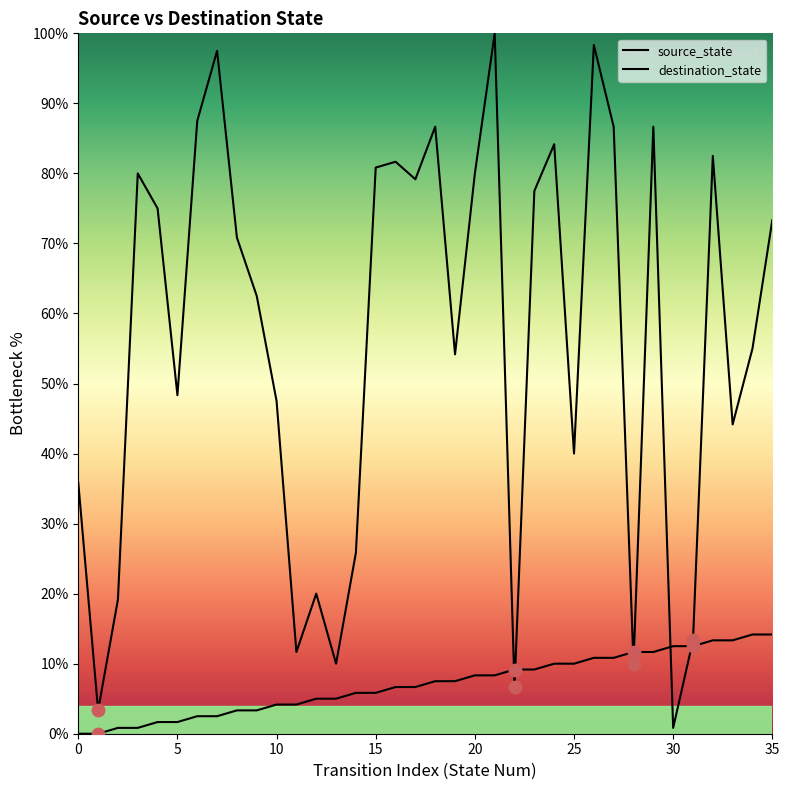

Is the value of destination_state at 33 greater than the value of source_state at 34?

Yes